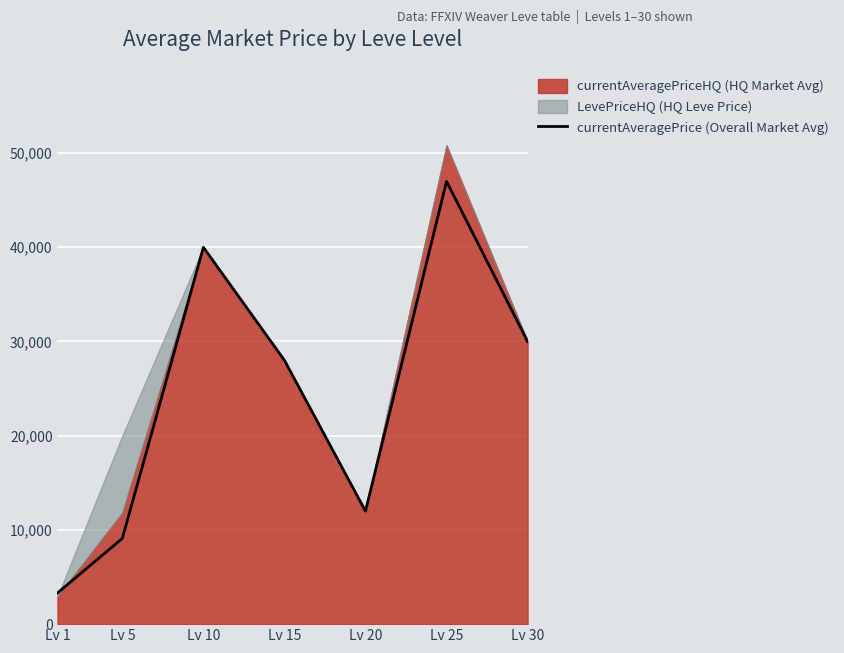

Rank the categories by value from highest to lowest.

Lv 25, Lv 10, Lv 30, Lv 15, Lv 20, Lv 5, Lv 1